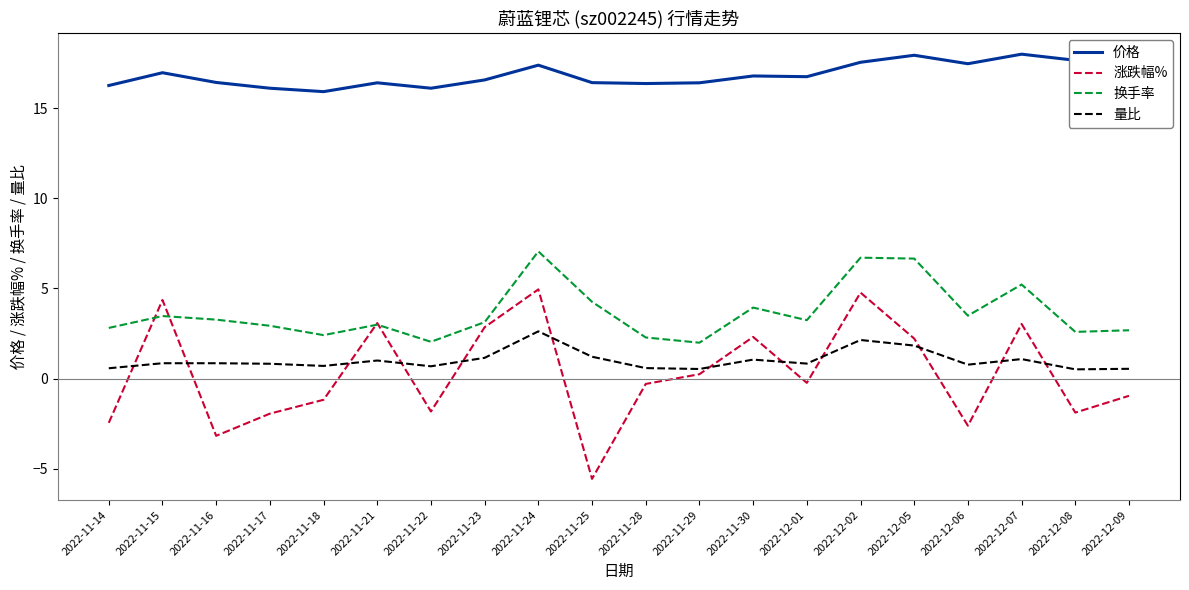

What is the maximum value for 价格?

18.0